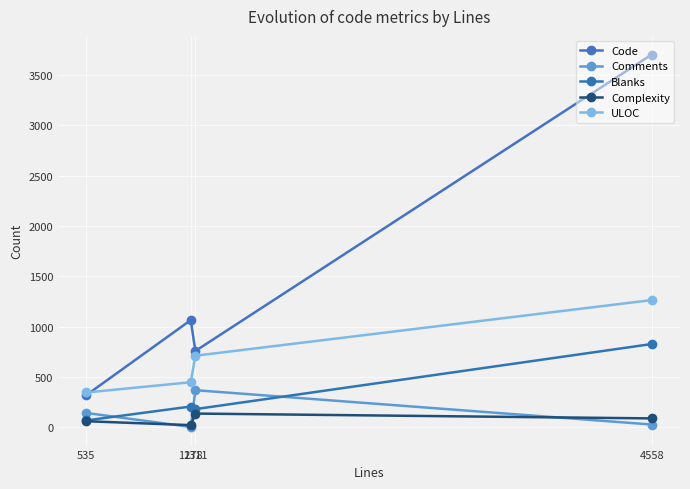

True or false: Complexity and ULOC cross at least once.

False